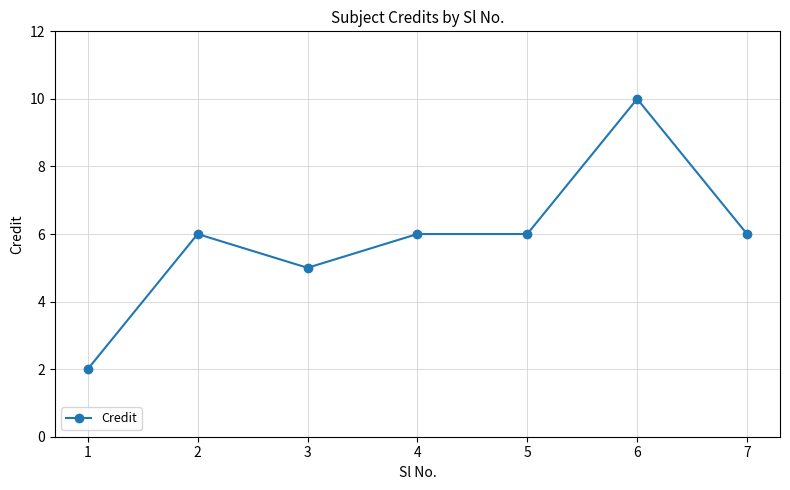

Reading left to right, transcribe all the data shown in this chart.

1=2	2=6	3=5	4=6	5=6	6=10	7=6